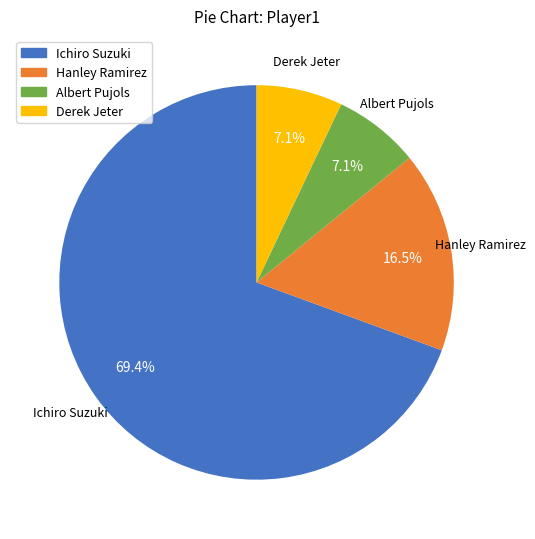

Between Ichiro Suzuki and Albert Pujols, which is larger?

Ichiro Suzuki